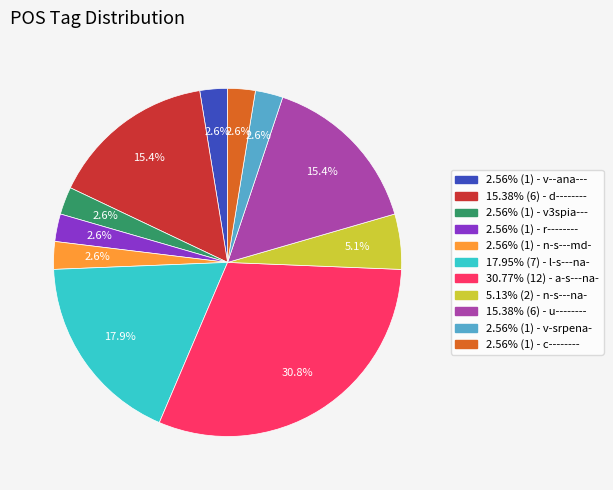

Is there a majority slice in this chart?

No